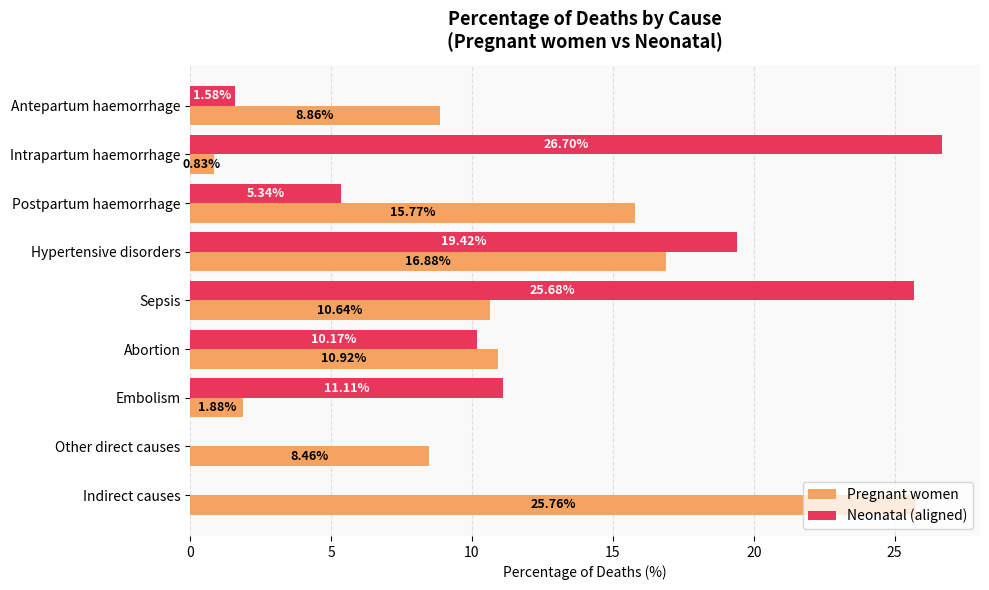

What is the sum of all Neonatal (aligned) values?

100.0